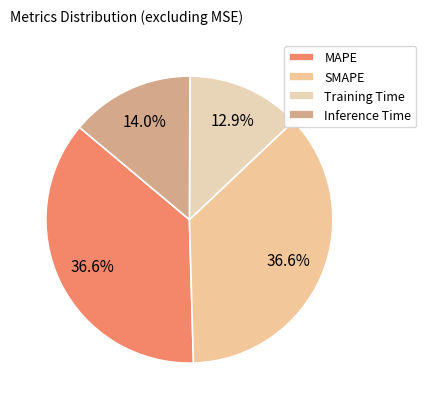

Is there a majority slice in this chart?

No